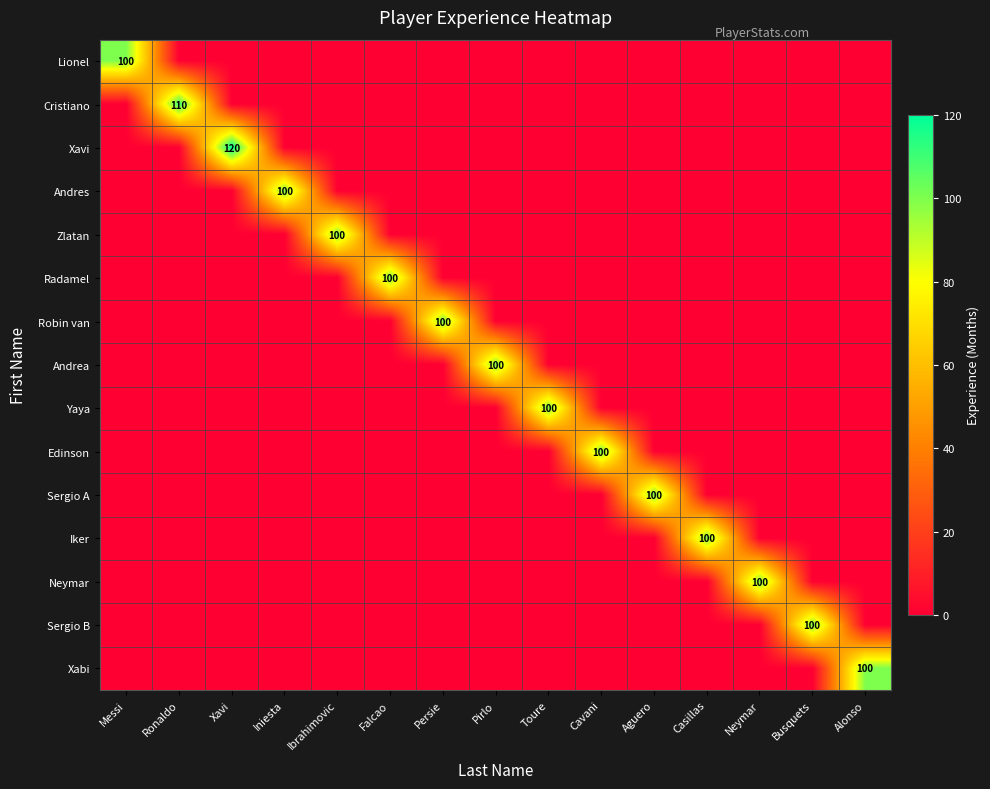

What is the difference between the maximum and minimum values in the Lionel series?

100